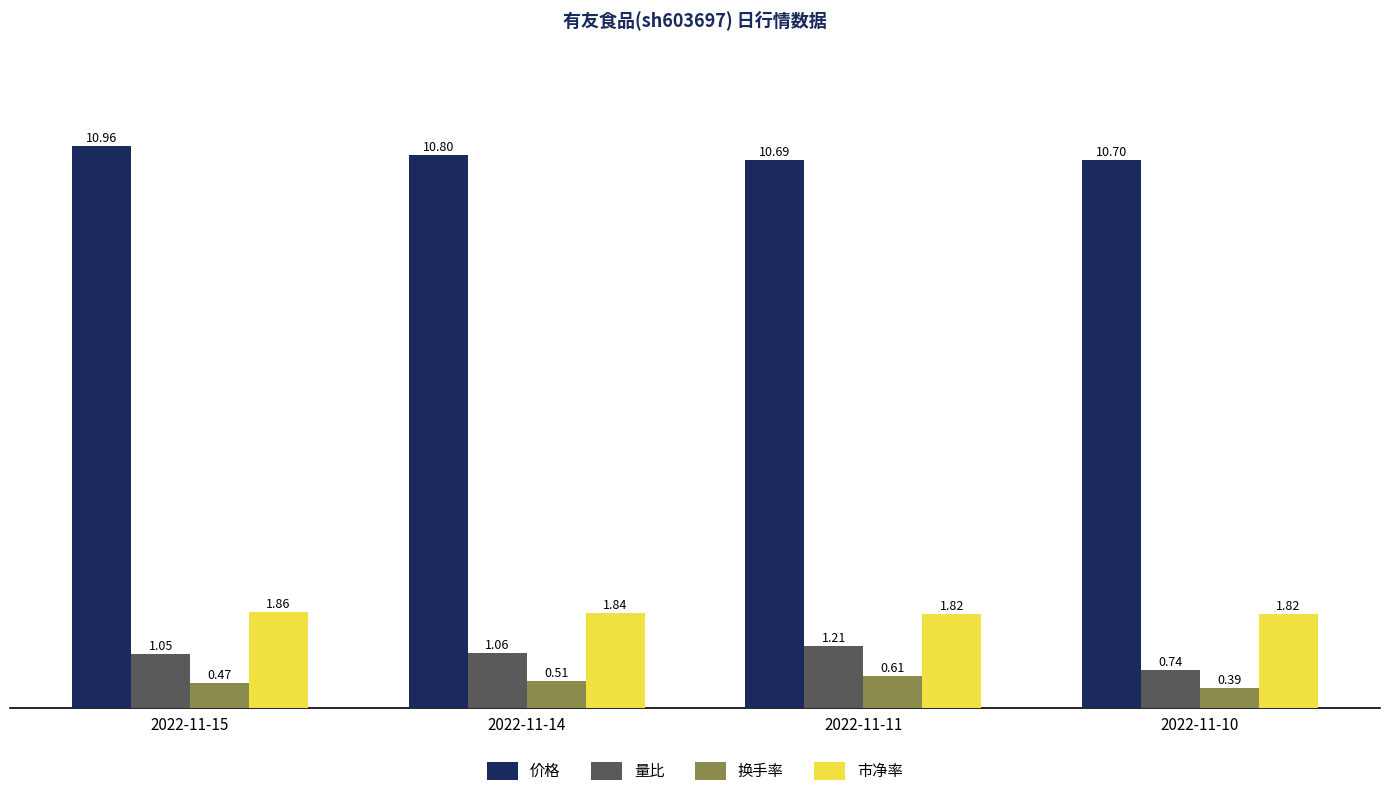

Between 2022-11-11 and 2022-11-10, which series saw the biggest shift?

量比